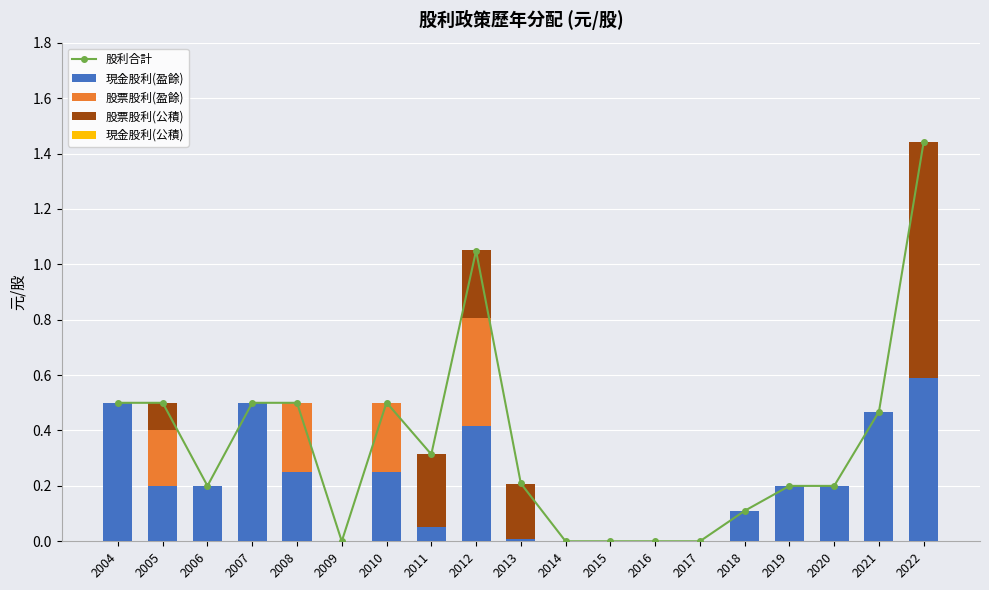

Rank the series at 2022 from highest to lowest value.

股利合計, 股票股利(公積), 現金股利(盈餘), 股票股利(盈餘), 現金股利(公積)